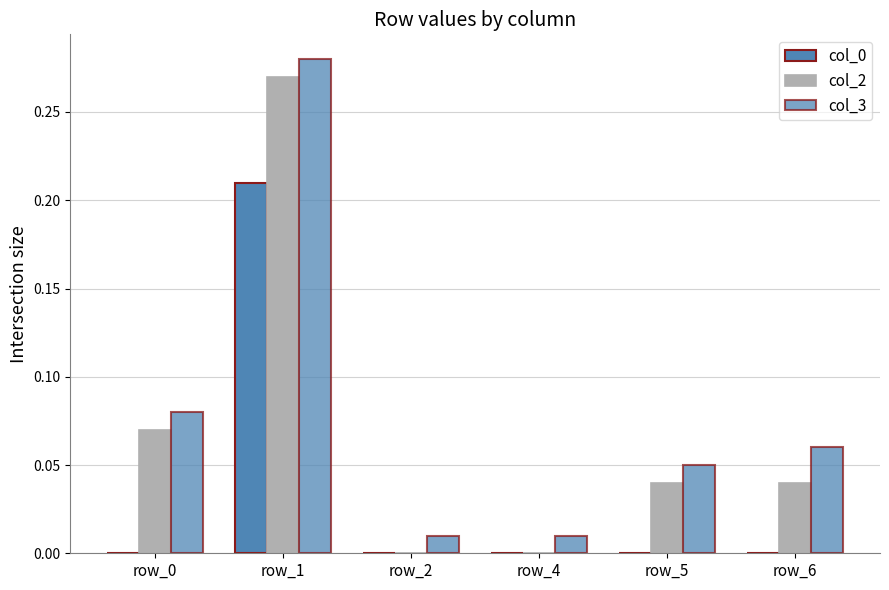

What is the sum of the col_2 values at row_2 and row_1?

0.3